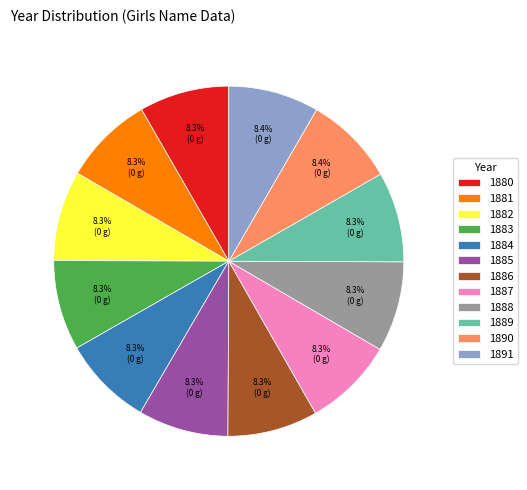

Is it true that 1890 is 23% of the pie?

False